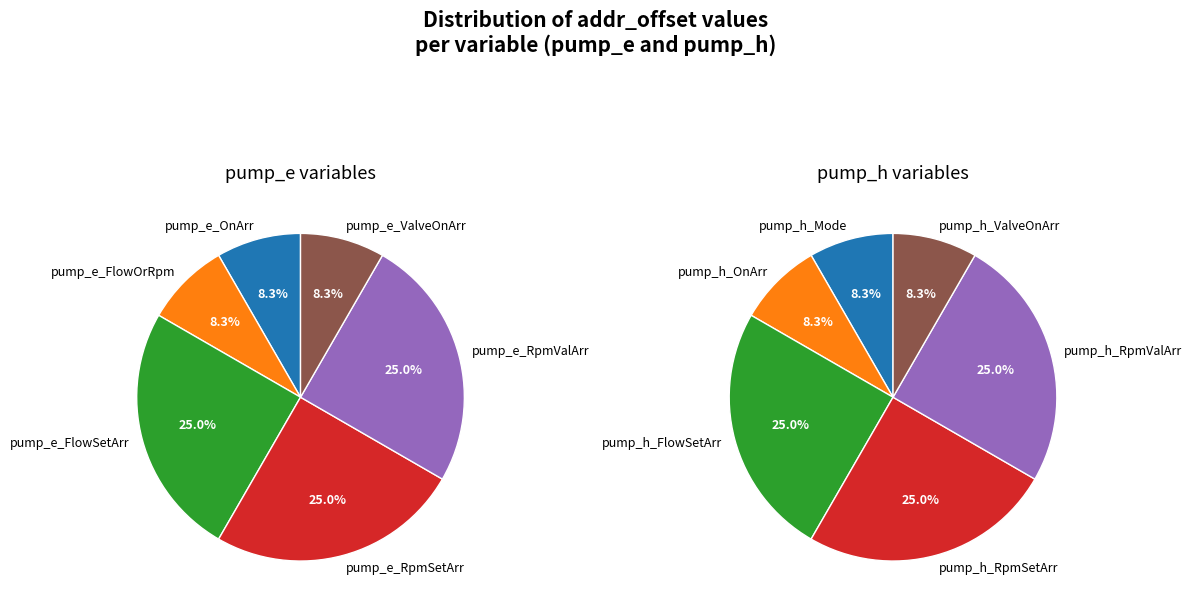

What is the ratio of the value at pump_h_OnArr to the value at pump_h_Mode?

1.0